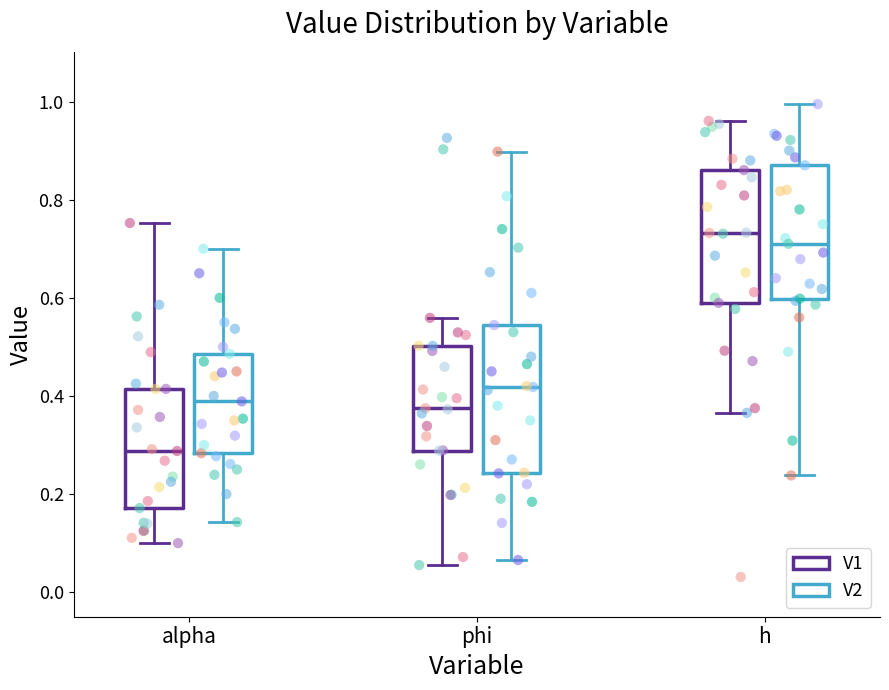

Which box's median line is the lowest?

alpha (V1)